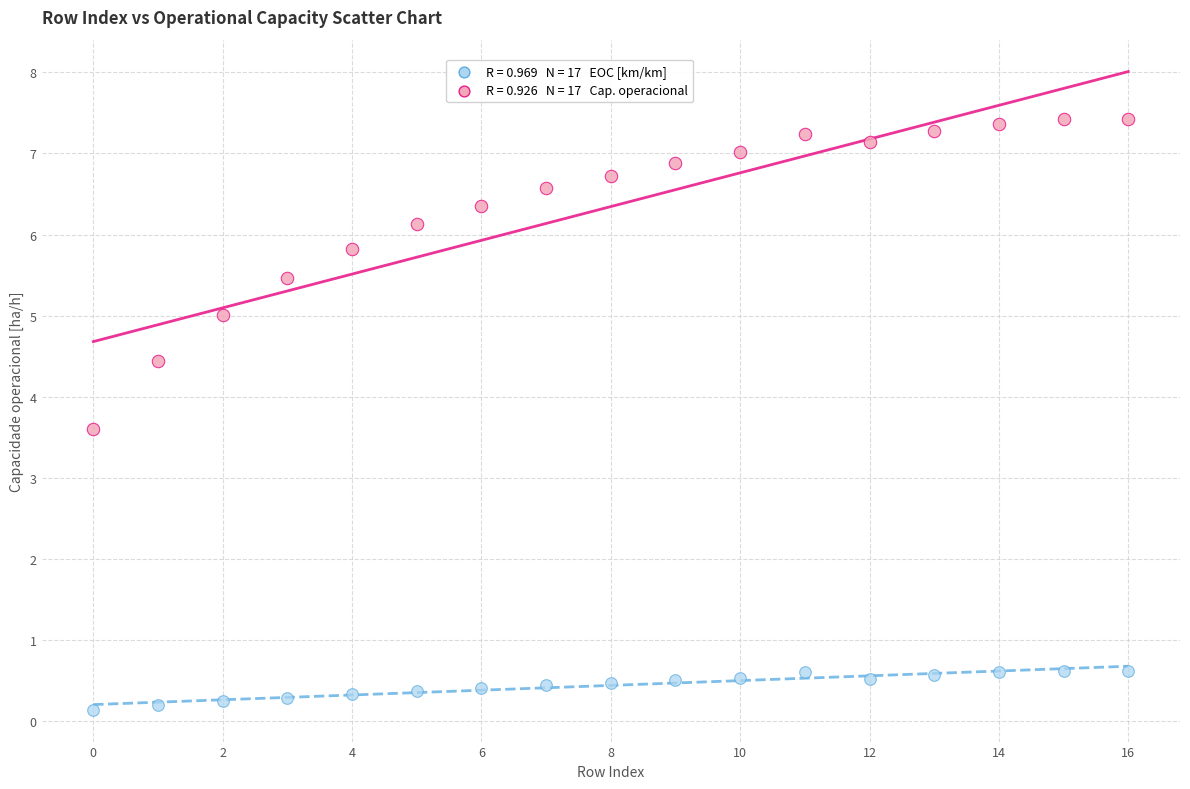

Across all series, what Y value is closest to 3?

3.6